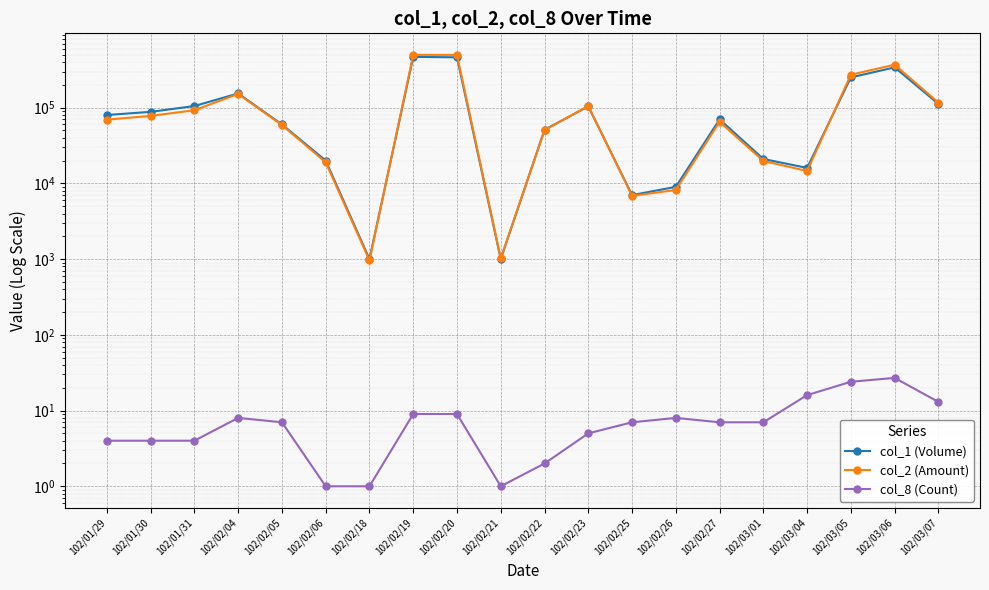

Reading left to right, extract all data points from this chart.

col_1 (Volume): 102/01/29=80000	102/01/30=88000	102/01/31=105000	102/02/04=154000	102/02/05=60000	102/02/06=20000	102/02/18=1000	102/02/19=468000	102/02/20=462000	102/02/21=1000	102/02/22=51000	102/02/23=104000	102/02/25=7000	102/02/26=9000	102/02/27=70000	102/03/01=21000	102/03/04=16000	102/03/05=251000	102/03/06=340000	102/03/07=112000
col_2 (Amount): 102/01/29=69400	102/01/30=77800	102/01/31=92450	102/02/04=151530	102/02/05=58900	102/02/06=19000	102/02/18=960	102/02/19=497030	102/02/20=497140	102/02/21=1020	102/02/22=50480	102/02/23=105030	102/02/25=6840	102/02/26=8180	102/02/27=64960	102/03/01=19780	102/03/04=14560	102/03/05=272180	102/03/06=368760	102/03/07=116510
col_8 (Count): 102/01/29=4	102/01/30=4	102/01/31=4	102/02/04=8	102/02/05=7	102/02/06=1	102/02/18=1	102/02/19=9	102/02/20=9	102/02/21=1	102/02/22=2	102/02/23=5	102/02/25=7	102/02/26=8	102/02/27=7	102/03/01=7	102/03/04=16	102/03/05=24	102/03/06=27	102/03/07=13